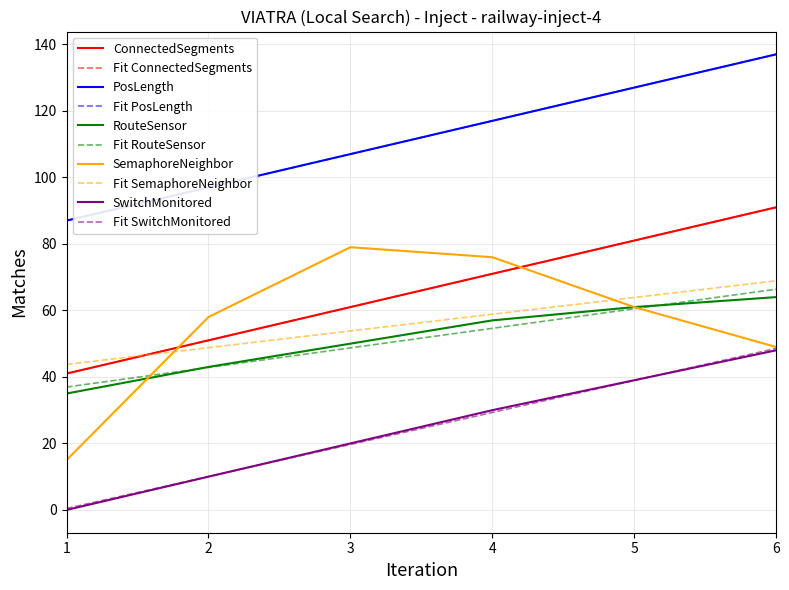

True or false: SwitchMonitored has a value of 20.0 at 3.

True